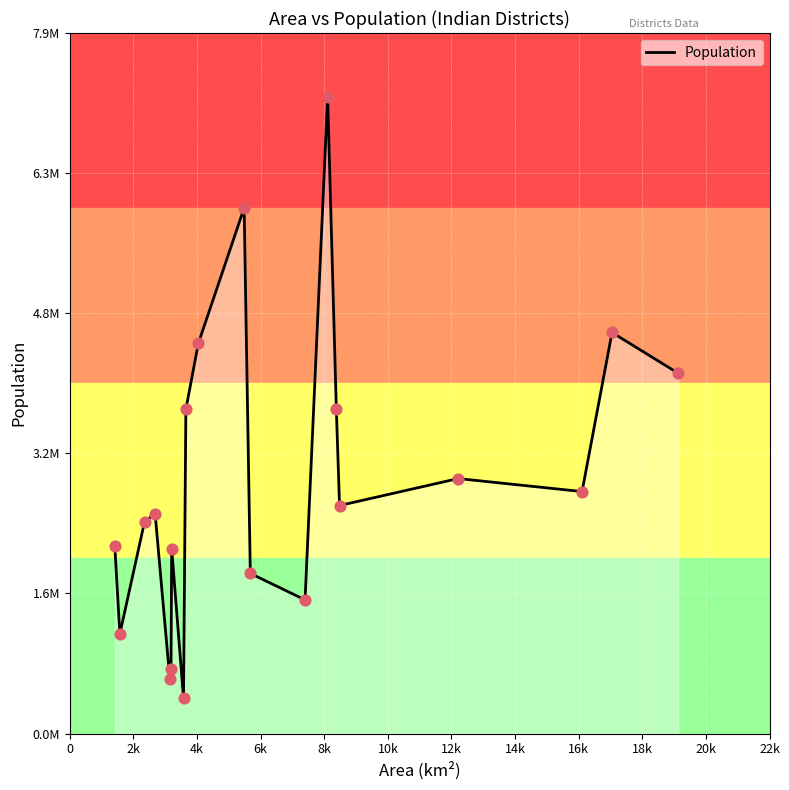

Is this an area chart (filled region under the line)?

Yes